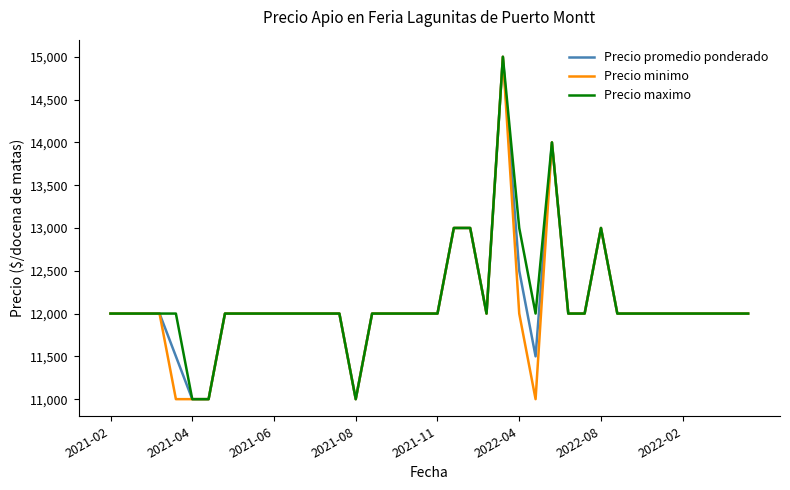

What is the lowest value of the Precio minimo series?

11000